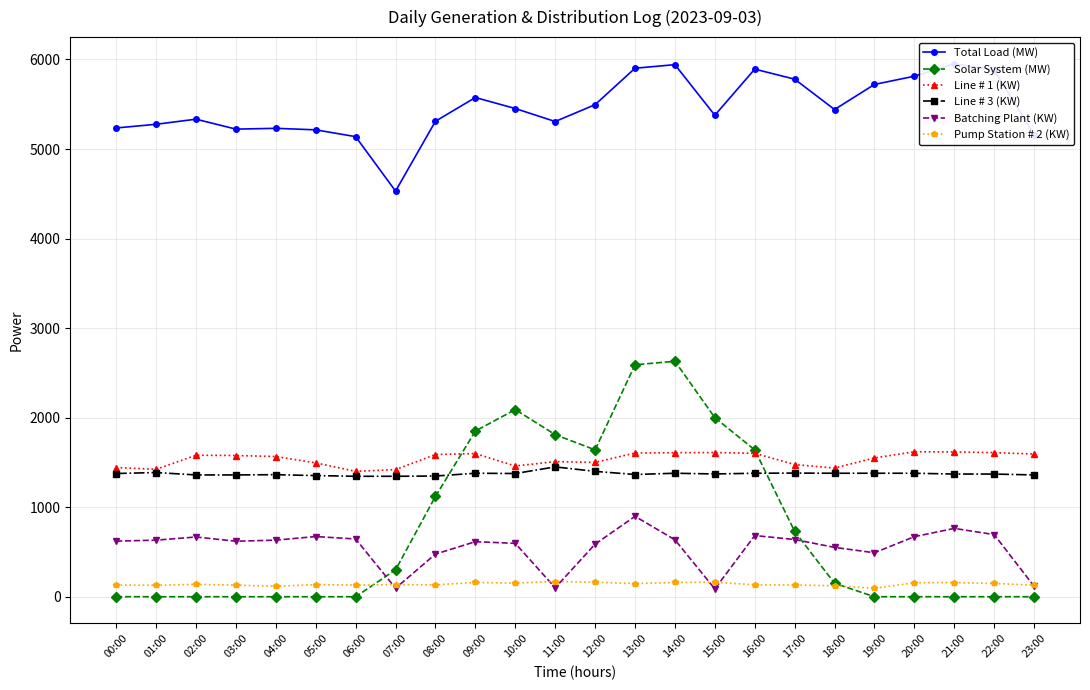

Where do Solar System (MW) and Batching Plant (KW) first cross each other?

06:00 and 07:00